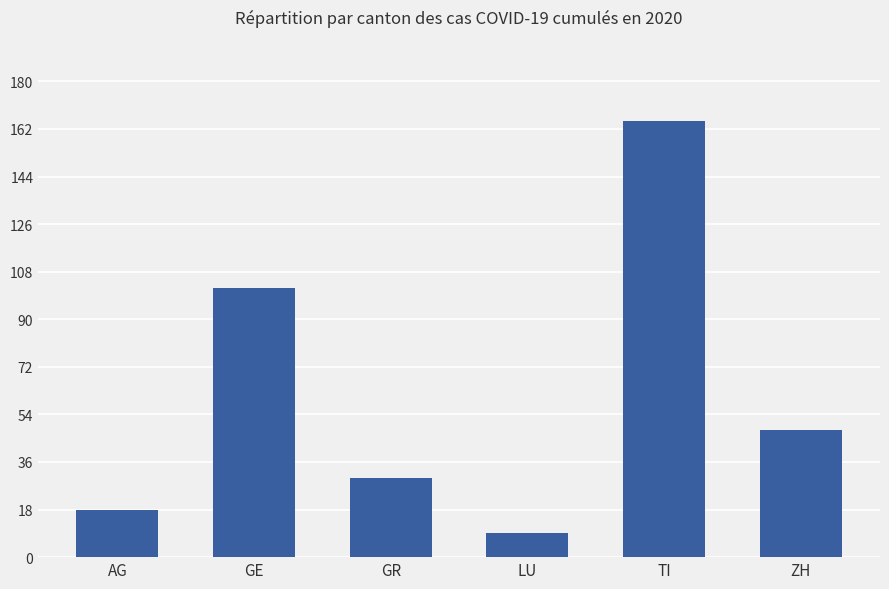

What is the difference between the second highest and minimum values?

93